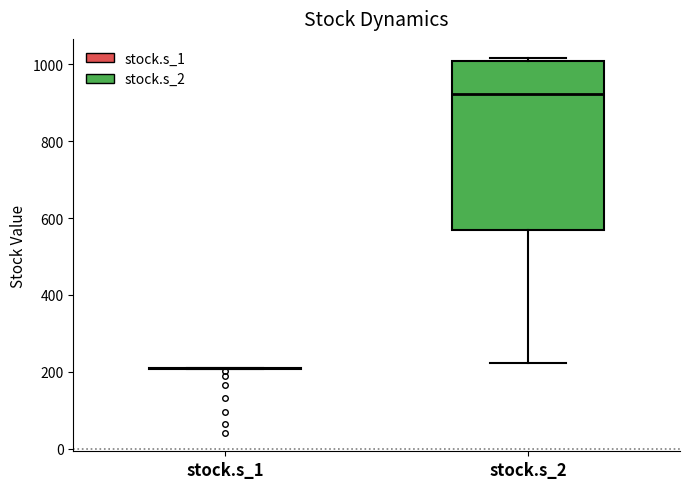

Reading left to right, read every box against the y-axis: the position of its median line, the range the box covers, and the ends of its whiskers. The values are not printed on the chart, so give them approximately, as read against the axis.

stock.s_1: box collapsed to a line at 200, whiskers 200 to 200
stock.s_2: median 920, box 560 to 1000, whiskers 220 to 1020